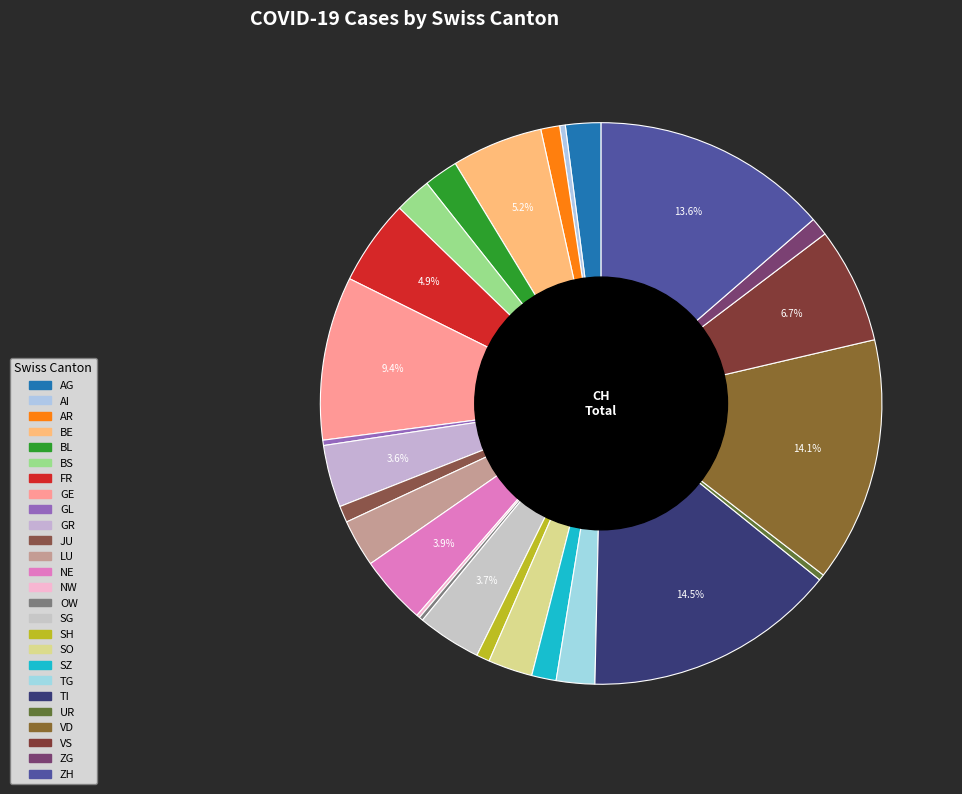

What is the change in value from BS to SZ?

-36